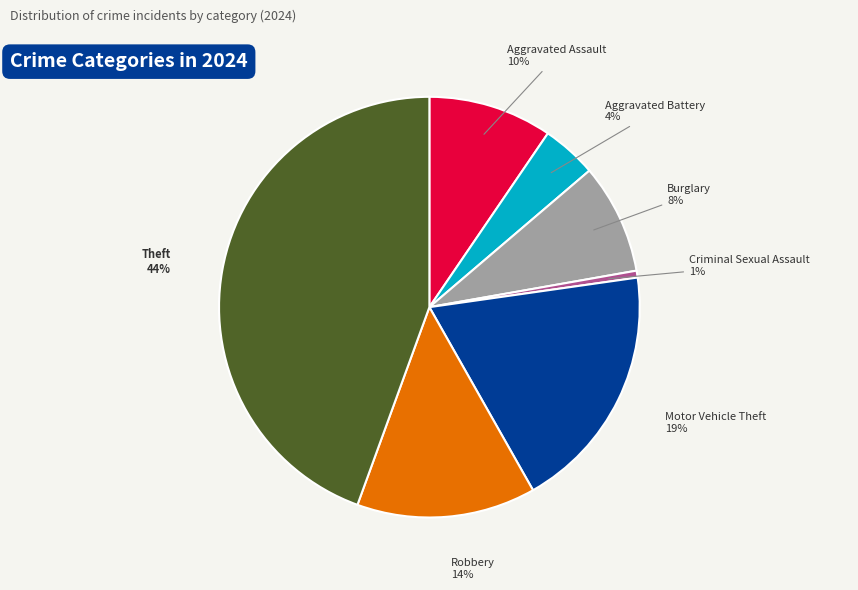

Which has a higher value, Burglary or Robbery?

Robbery